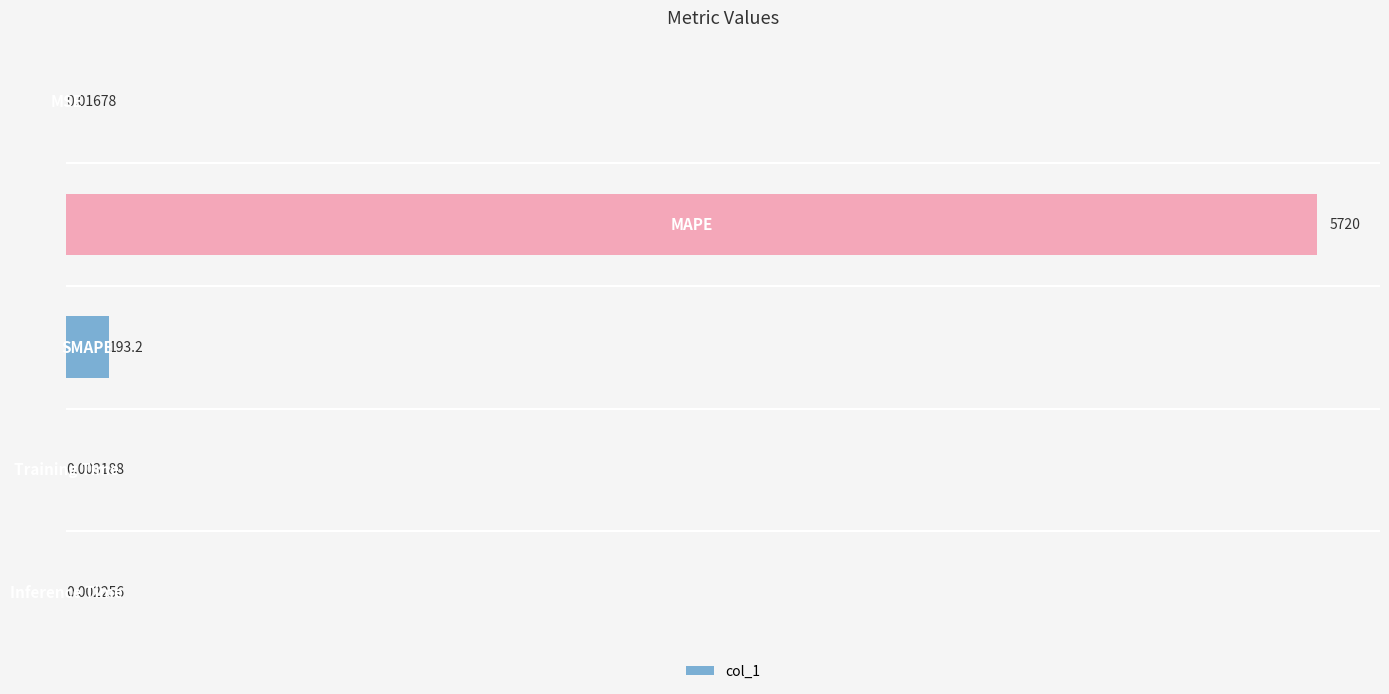

What is the sum of all values?

5913.6